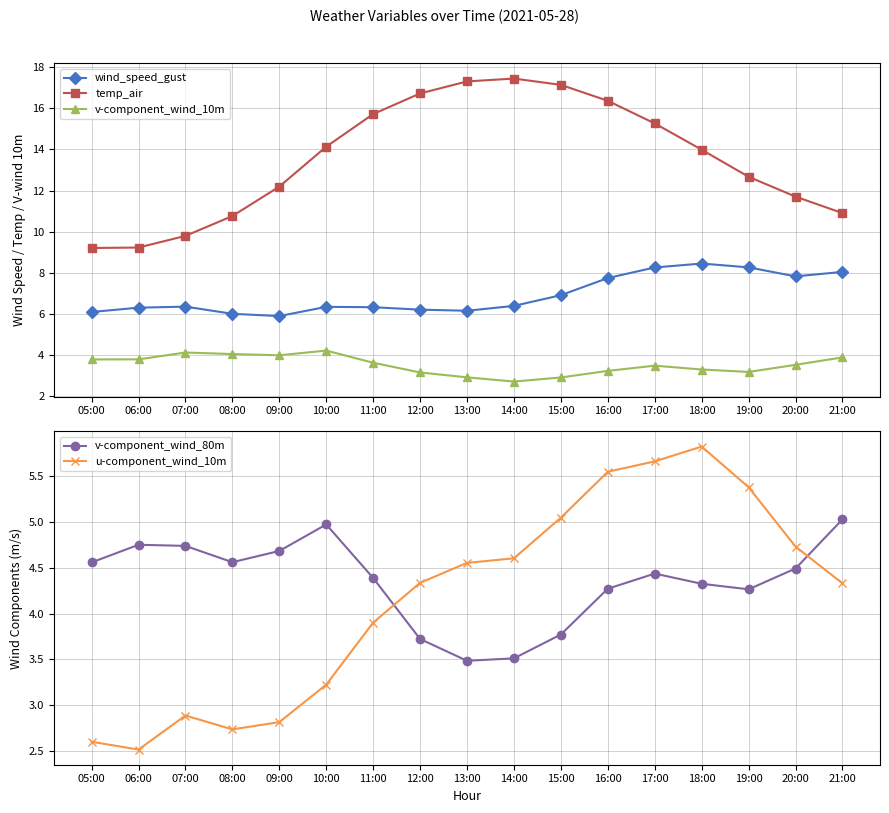

Reading left to right, extract all data points from this chart.

wind_speed_gust: 05:00=6.1	06:00=6.3	07:00=6.4	08:00=6.0	09:00=5.9	10:00=6.3	11:00=6.3	12:00=6.2	13:00=6.2	14:00=6.4	15:00=6.9	16:00=7.7	17:00=8.3	18:00=8.4	19:00=8.3	20:00=7.8	21:00=8.0
temp_air: 05:00=9.2	06:00=9.2	07:00=9.8	08:00=10.8	09:00=12.2	10:00=14.1	11:00=15.7	12:00=16.7	13:00=17.3	14:00=17.4	15:00=17.1	16:00=16.4	17:00=15.3	18:00=14.0	19:00=12.7	20:00=11.7	21:00=10.9
v-component_wind_10m: 05:00=3.8	06:00=3.8	07:00=4.1	08:00=4.0	09:00=4.0	10:00=4.2	11:00=3.6	12:00=3.2	13:00=2.9	14:00=2.7	15:00=2.9	16:00=3.2	17:00=3.5	18:00=3.3	19:00=3.2	20:00=3.5	21:00=3.9
v-component_wind_80m: 05:00=4.6	06:00=4.8	07:00=4.7	08:00=4.6	09:00=4.7	10:00=5.0	11:00=4.4	12:00=3.7	13:00=3.5	14:00=3.5	15:00=3.8	16:00=4.3	17:00=4.4	18:00=4.3	19:00=4.3	20:00=4.5	21:00=5.0
u-component_wind_10m: 05:00=2.6	06:00=2.5	07:00=2.9	08:00=2.7	09:00=2.8	10:00=3.2	11:00=3.9	12:00=4.3	13:00=4.6	14:00=4.6	15:00=5.0	16:00=5.5	17:00=5.7	18:00=5.8	19:00=5.4	20:00=4.7	21:00=4.3